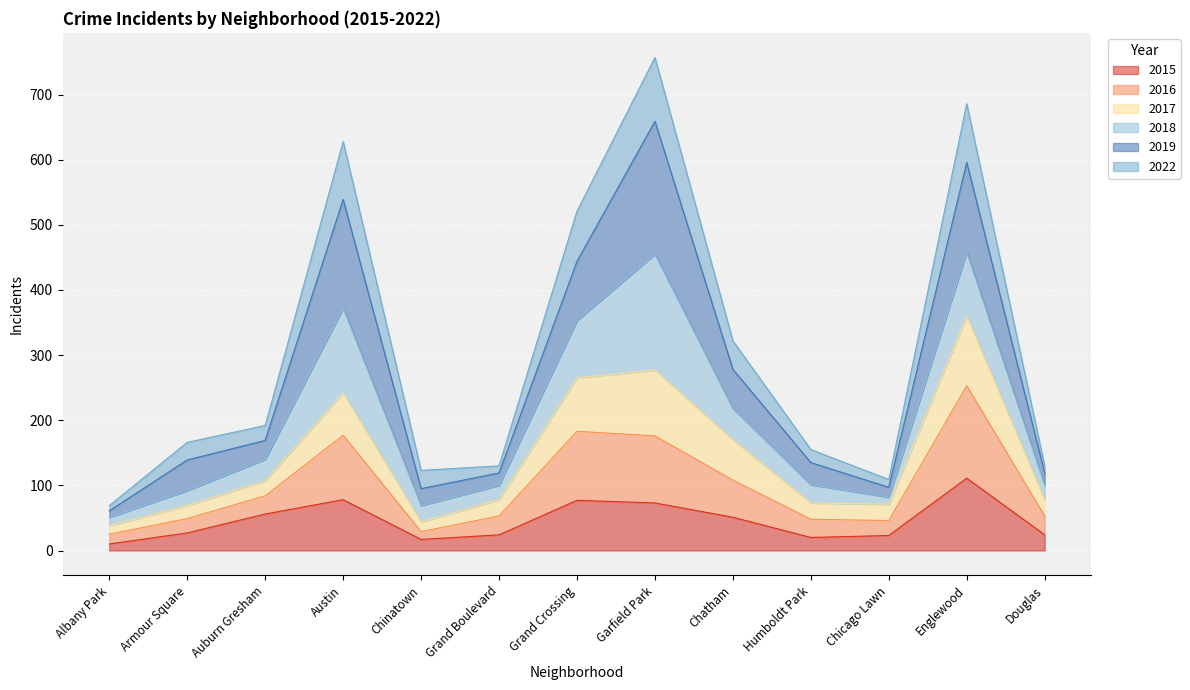

What is the value of the 2015 point at the 1st from the left?

10